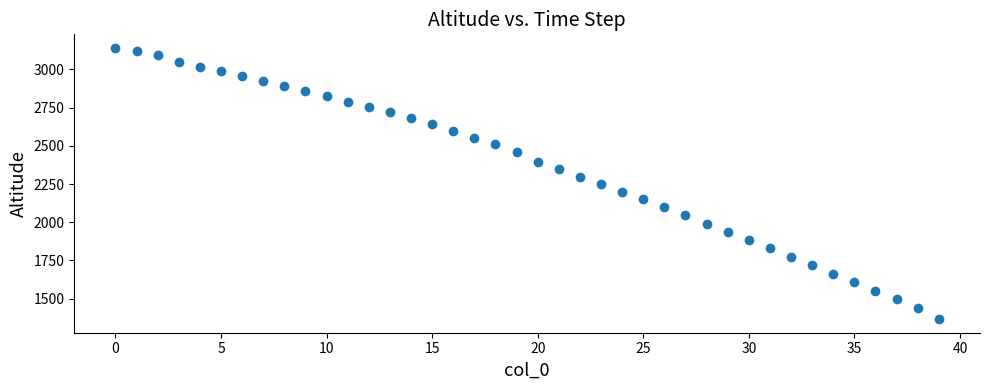

What is the range of Y values (max minus min)?

1774.3